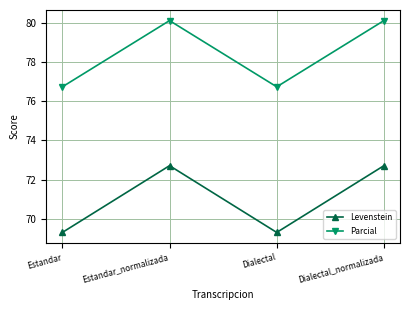

Which series changed the most between Estandar and Dialectal_normalizada?

Levenstein